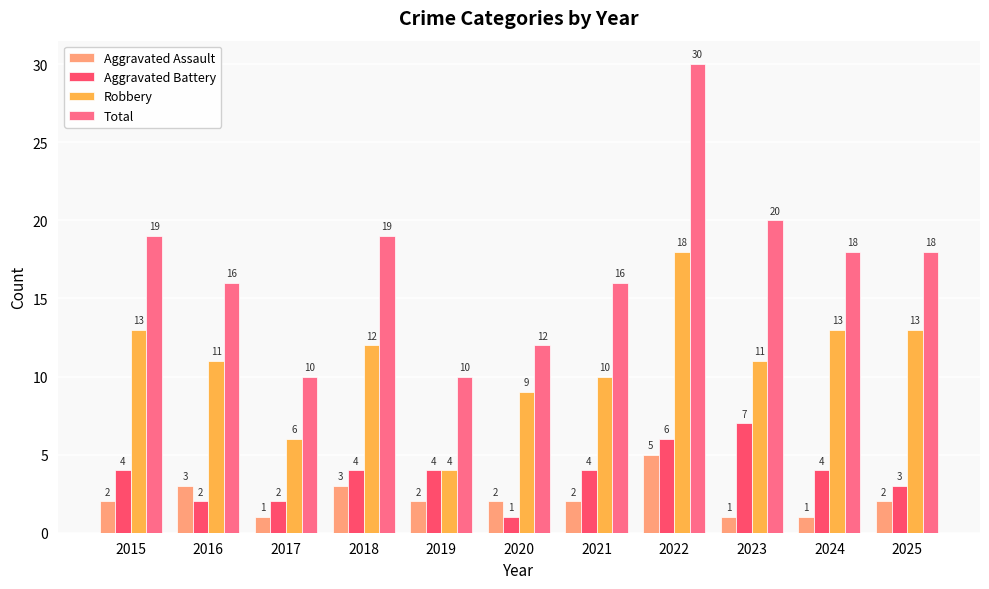

How many data points does each series have?

11